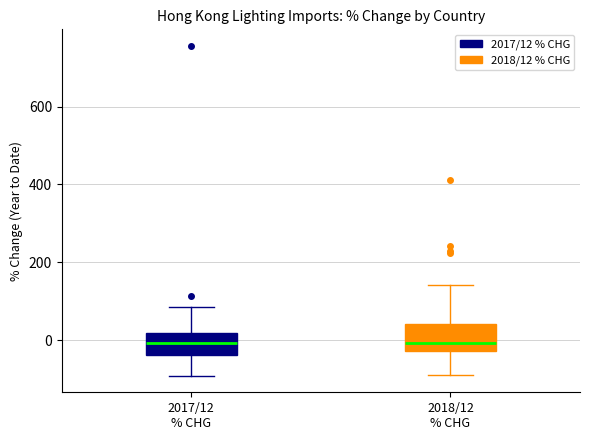

Where does the median line of the box for 2017/12 % CHG sit on the y-axis? The values are not printed on the chart, so give them approximately, as read against the axis.

0